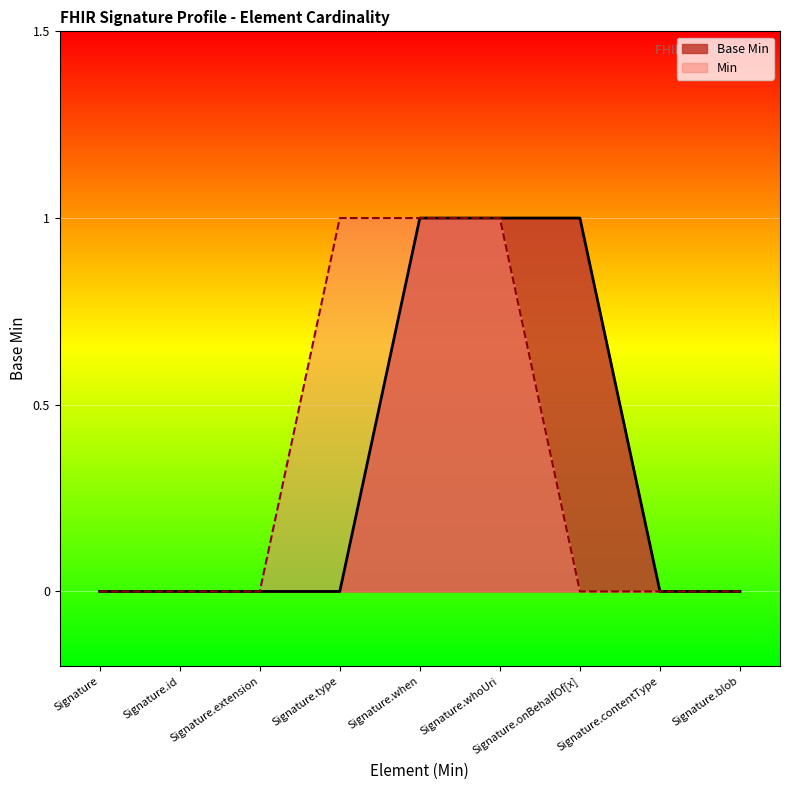

Rank the categories by value from highest to lowest.

Signature.when, Signature.whoUri, Signature.onBehalfOf[x], Signature, Signature.id, Signature.extension, Signature.type, Signature.contentType, Signature.blob